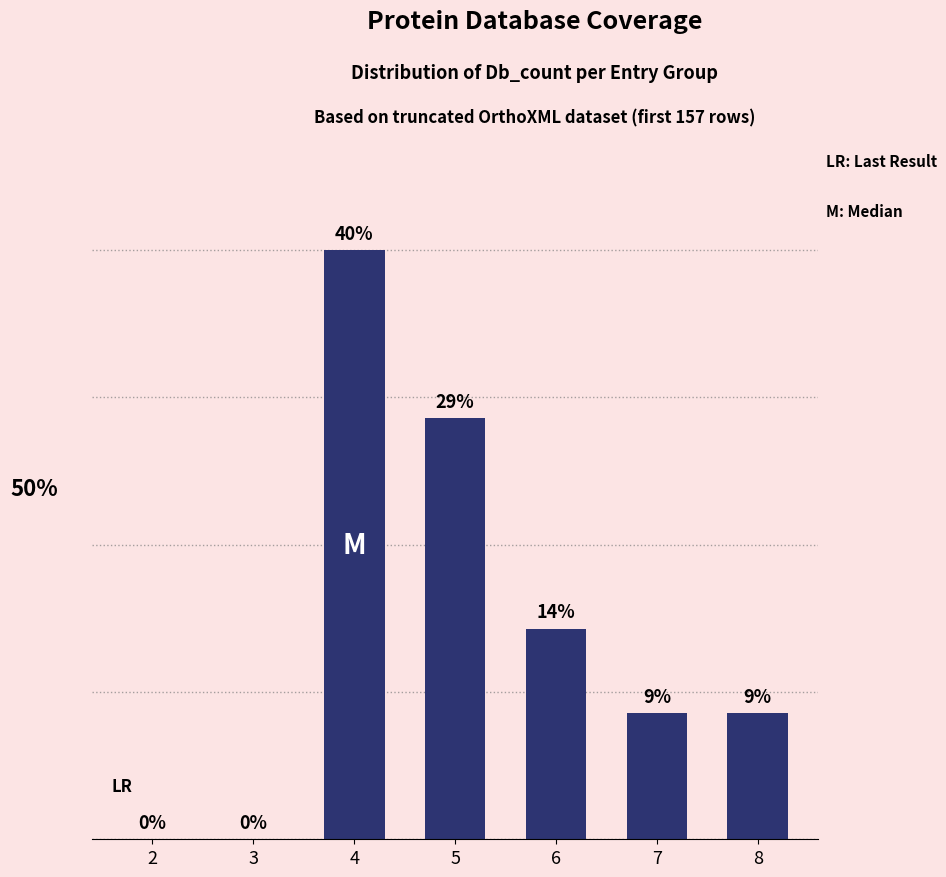

At which label is the value closest to 20?

6